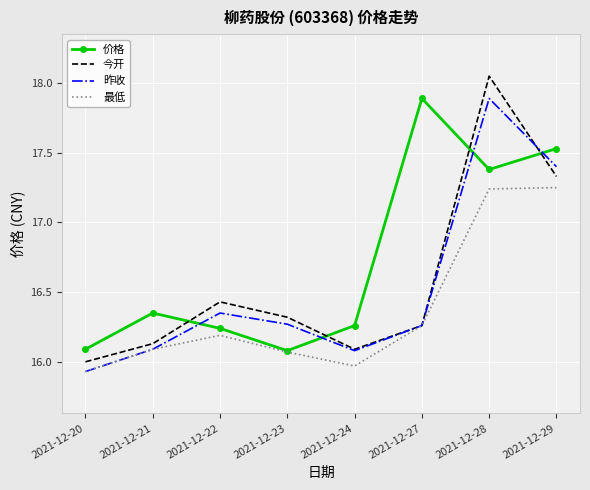

How many values in the 最低 series are below 16?

2